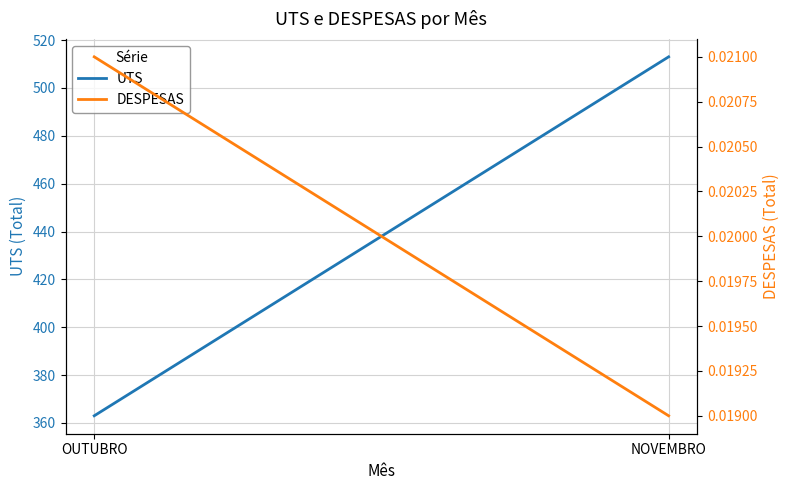

Which series changed the most between OUTUBRO and NOVEMBRO?

UTS